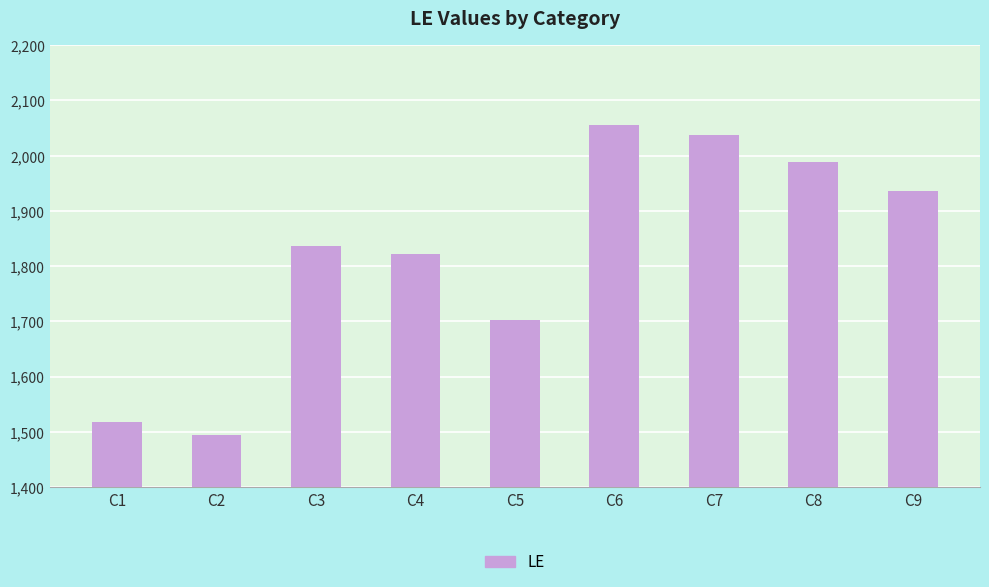

How many bars are there in total?

9